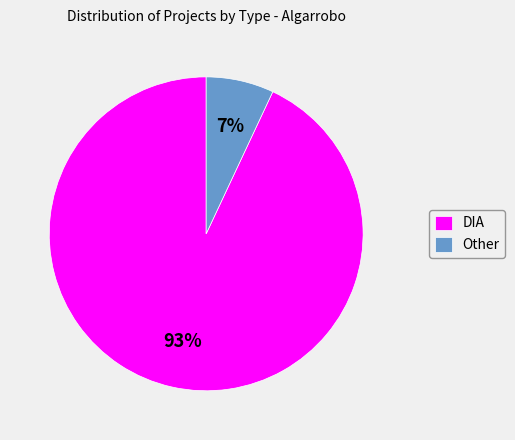

Is there any slice that represents more than half of the pie?

Yes